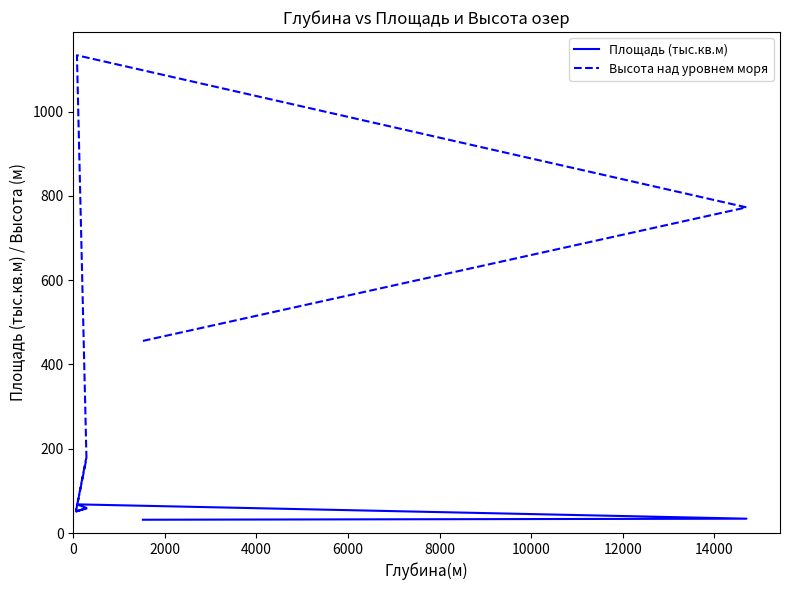

Rank the series at 10000 from highest to lowest value.

Высота над уровнем моря, Площадь (тыс.кв.м)